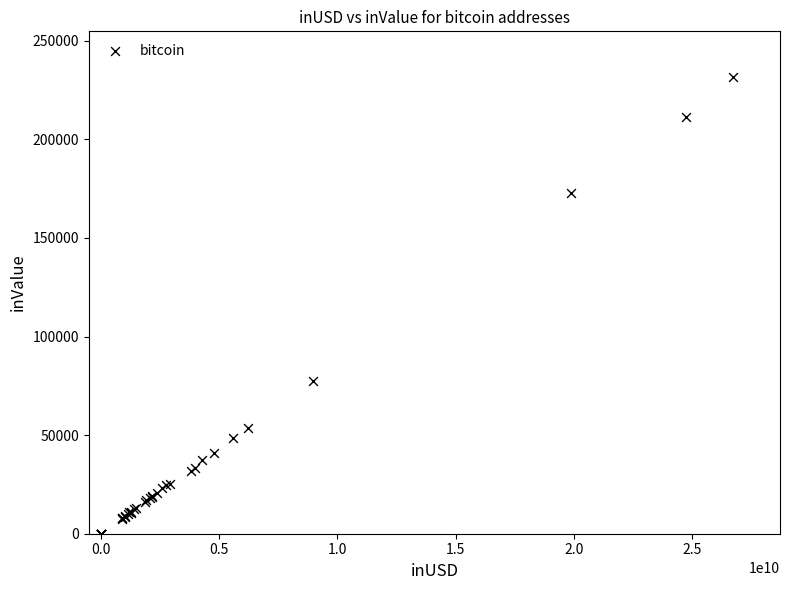

What Y value in the scatter plot is closest to 115830?

77445.1